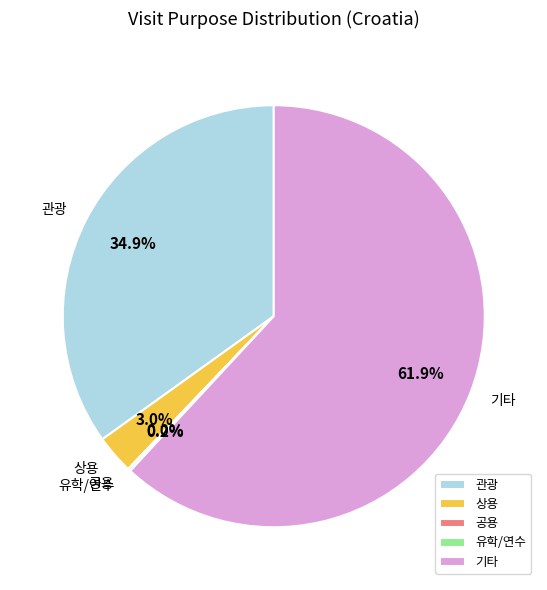

Is there any slice that represents more than half of the pie?

Yes